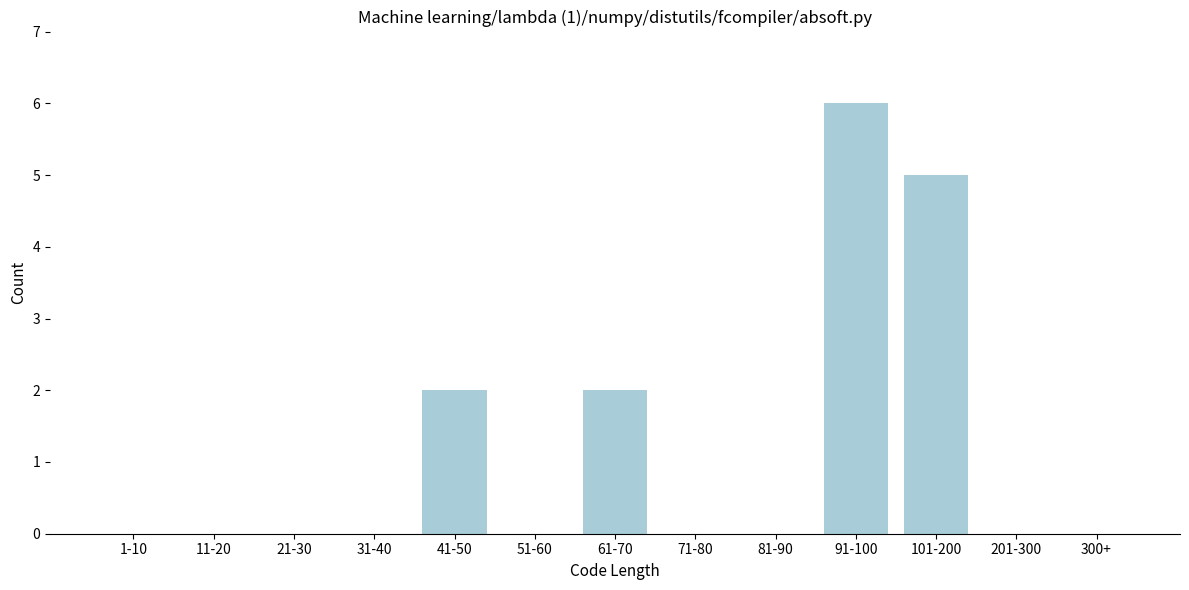

Reading left to right, what are all the values shown in this chart?

1-10=0	11-20=0	21-30=0	31-40=0	41-50=2	51-60=0	61-70=2	71-80=0	81-90=0	91-100=6	101-200=5	201-300=0	300+=0